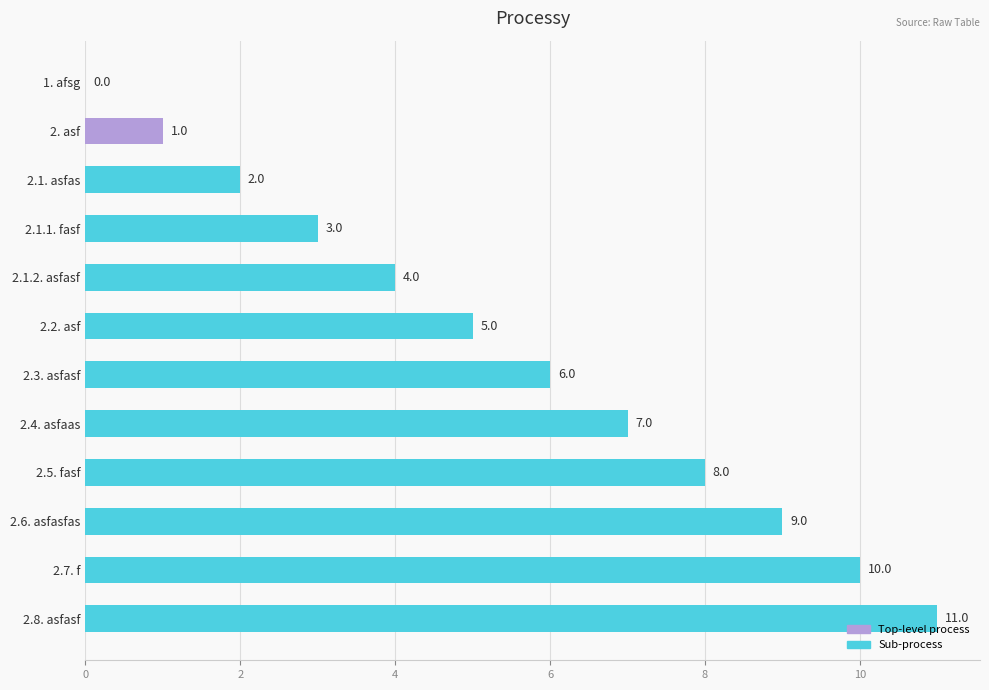

Is it true that the value at 1. afsg is 0?

True